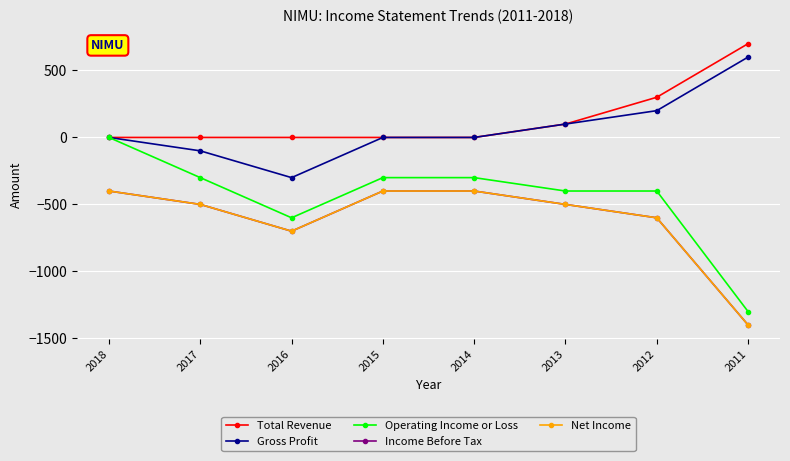

List the series in order of their peak value, lowest first.

Income Before Tax, Net Income, Operating Income or Loss, Gross Profit, Total Revenue